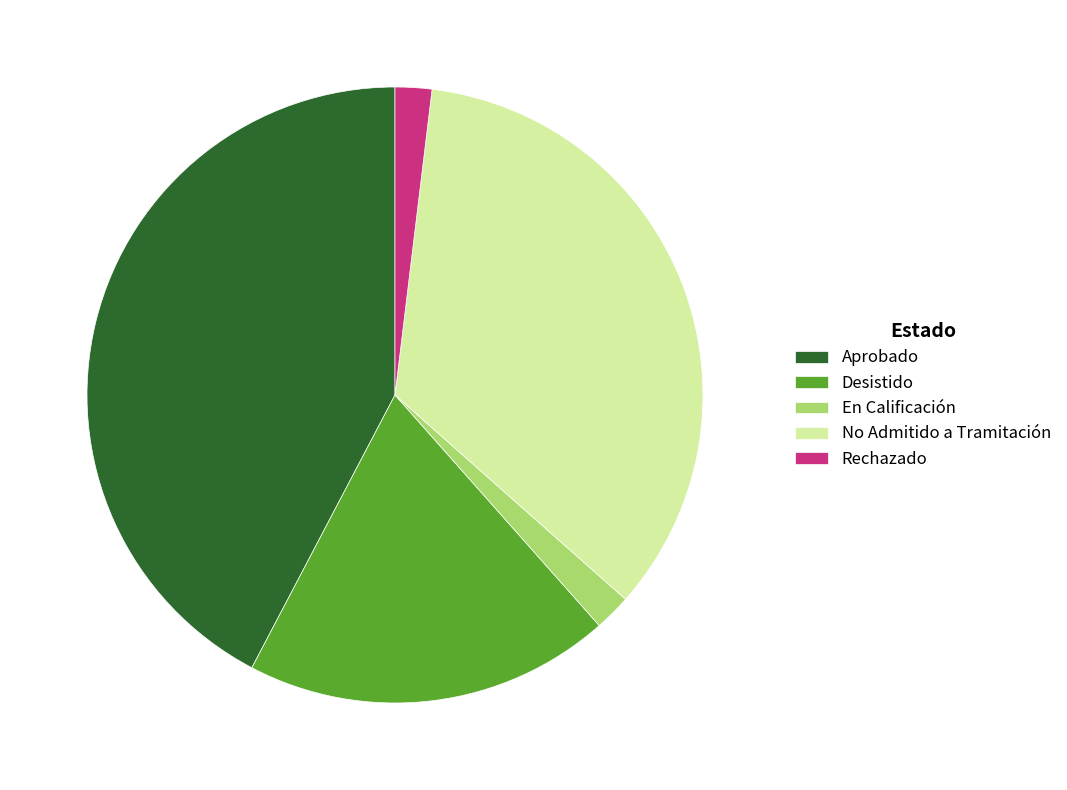

Is Rechazado the majority of the pie?

No